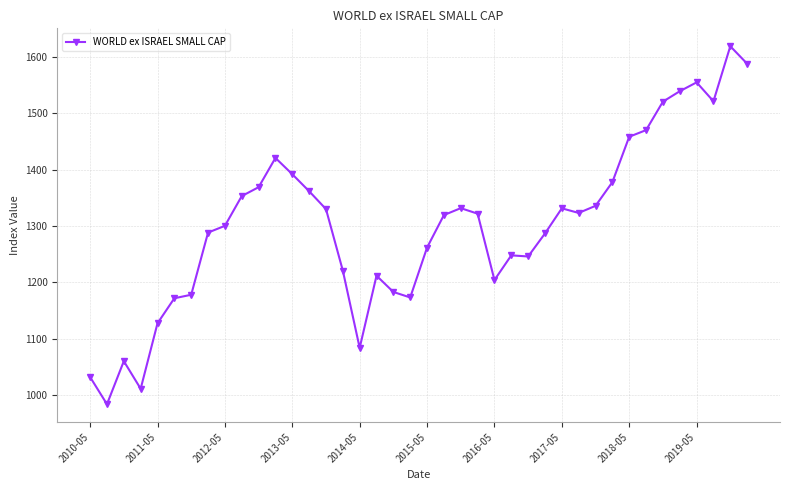

What is the difference between the maximum and minimum values?

635.8